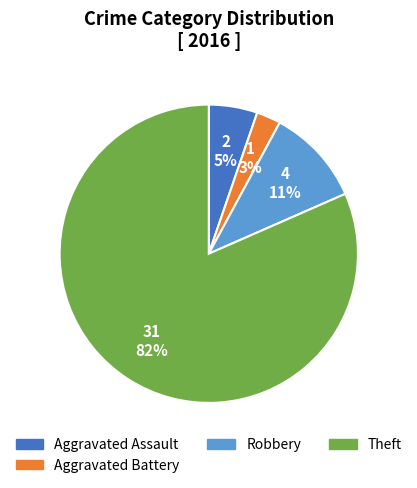

Does any single category account for the majority?

Yes